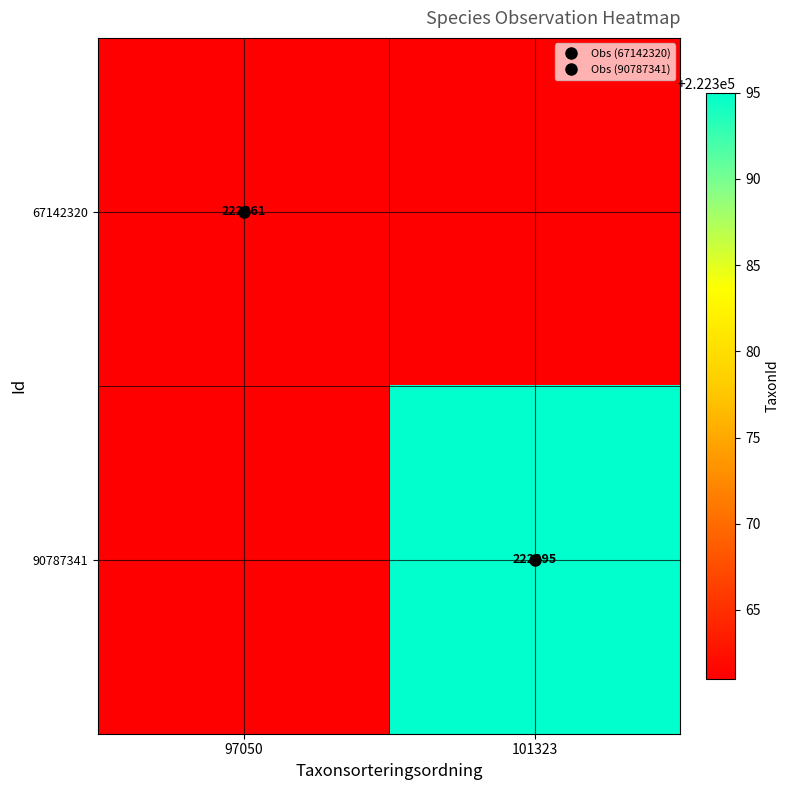

List the labels in order of 67142320 value, smallest first.

97050, 101323